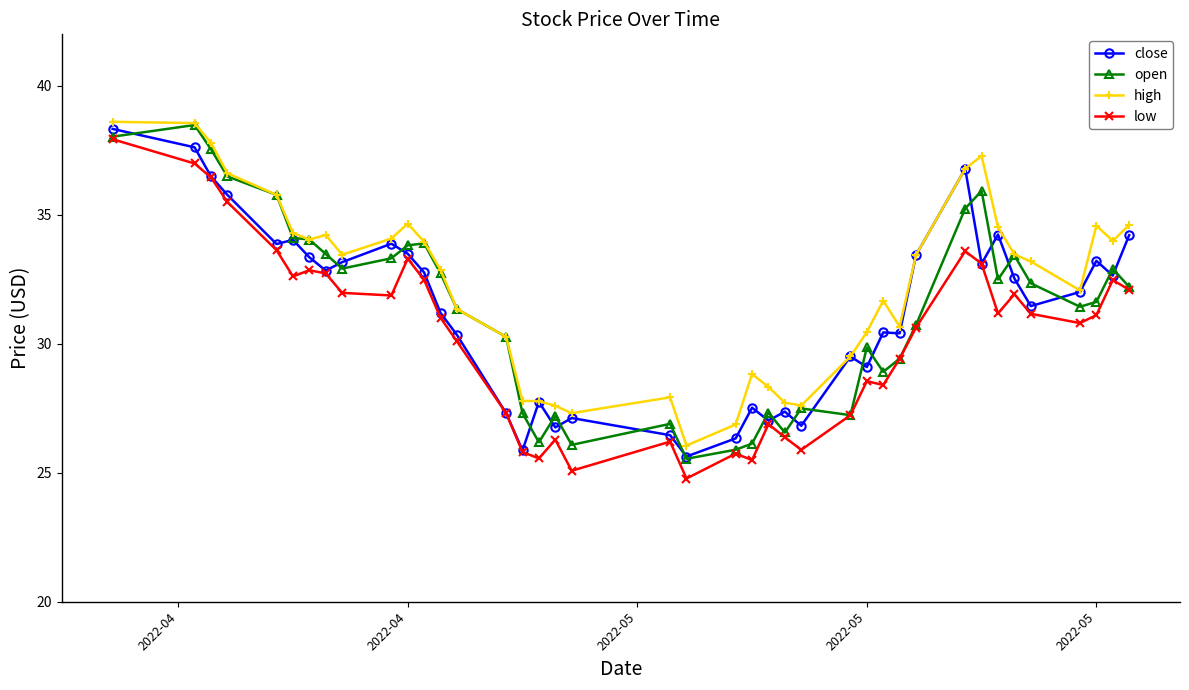

True or false: low and high cross at least once.

False